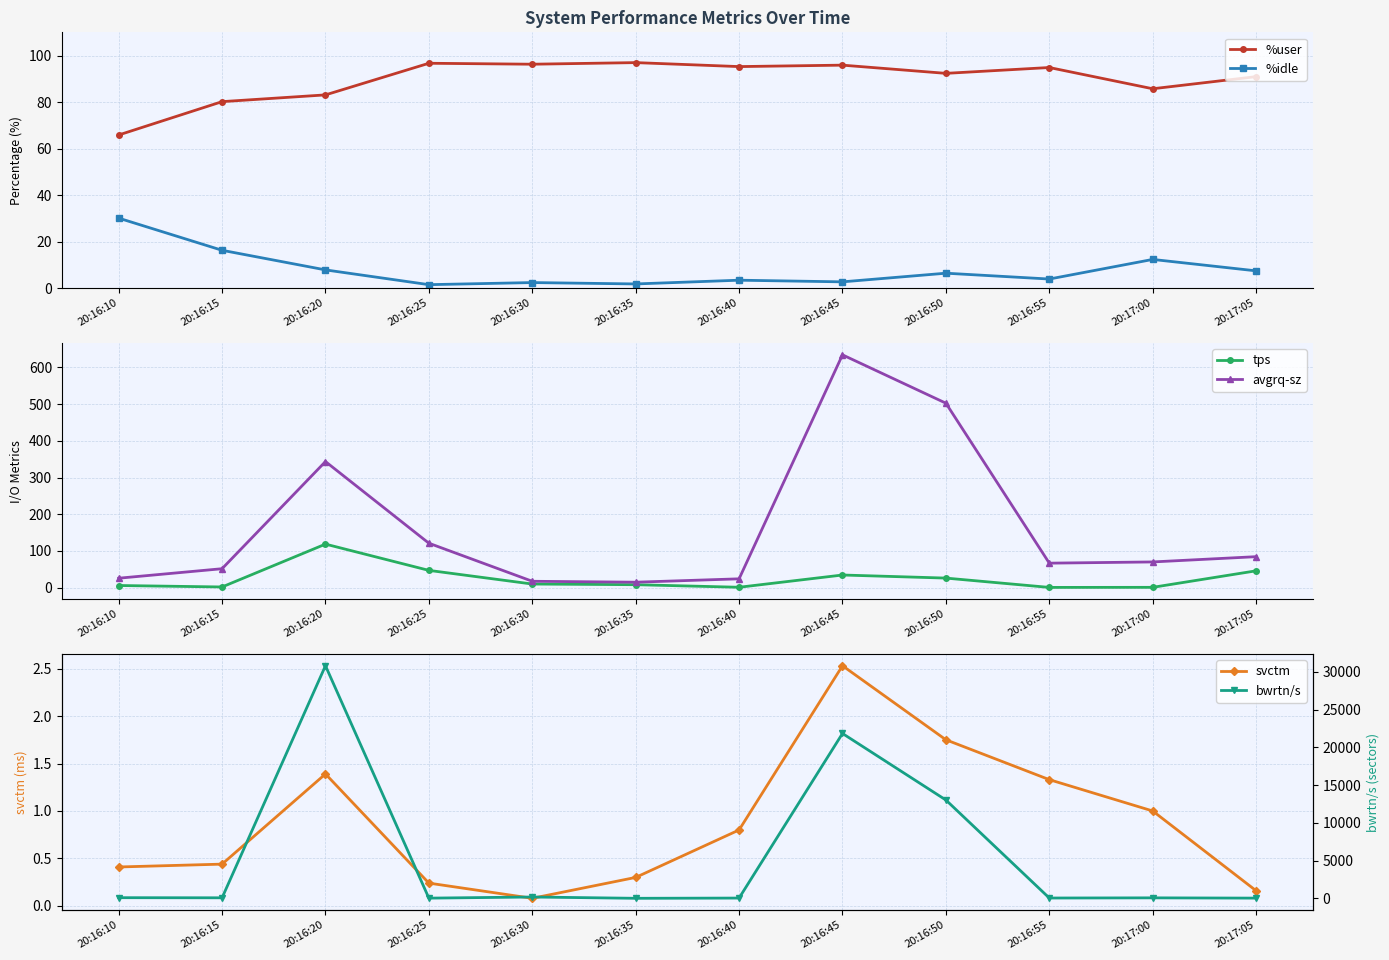

What is the sum of the tps values at 20:16:30 and 20:16:15?

11.6